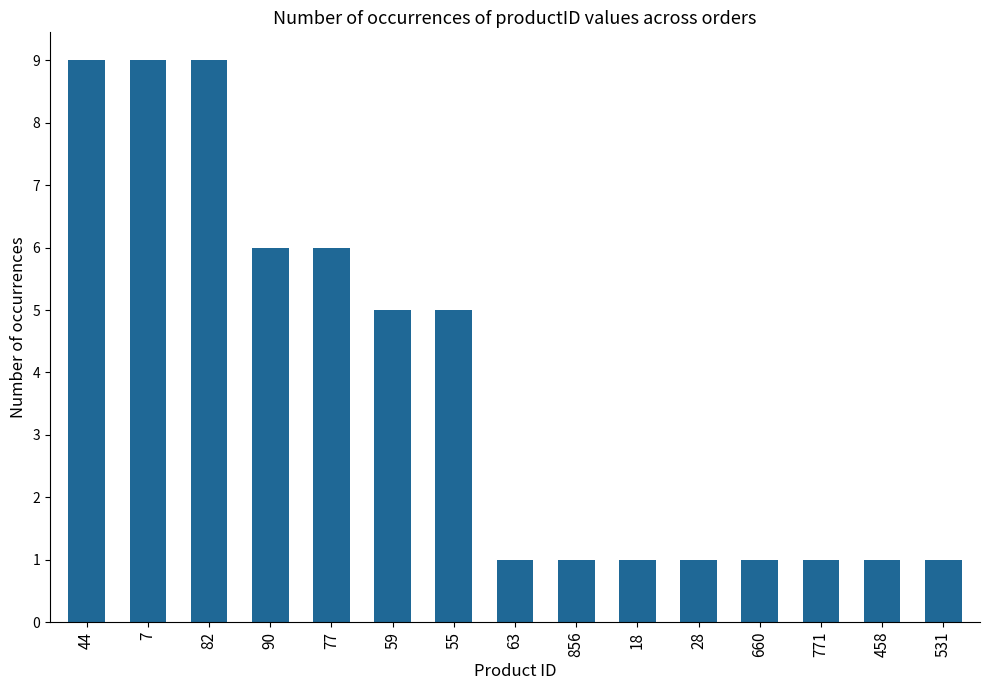

What is the label of the 12th bar from the right?

90